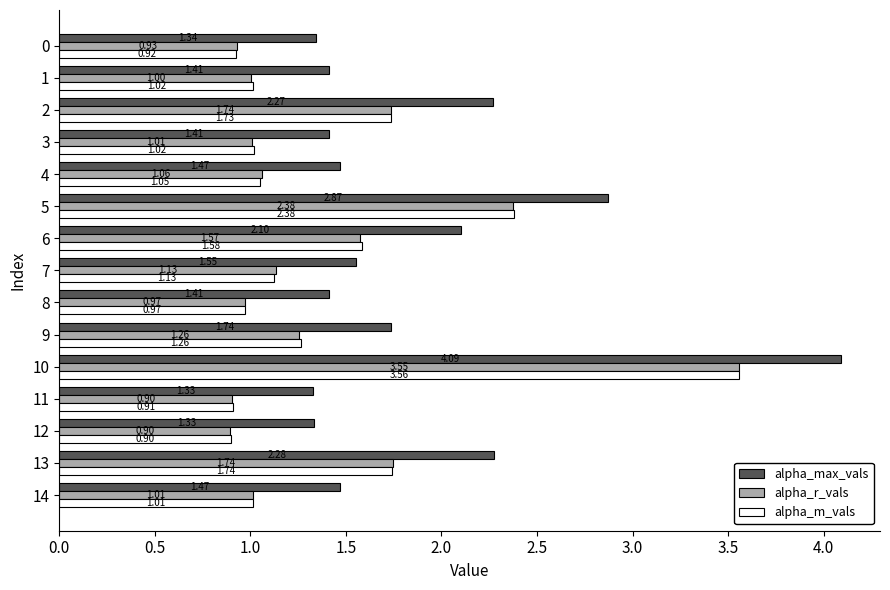

List the series in order of their peak value, highest first.

alpha_max_vals, alpha_m_vals, alpha_r_vals